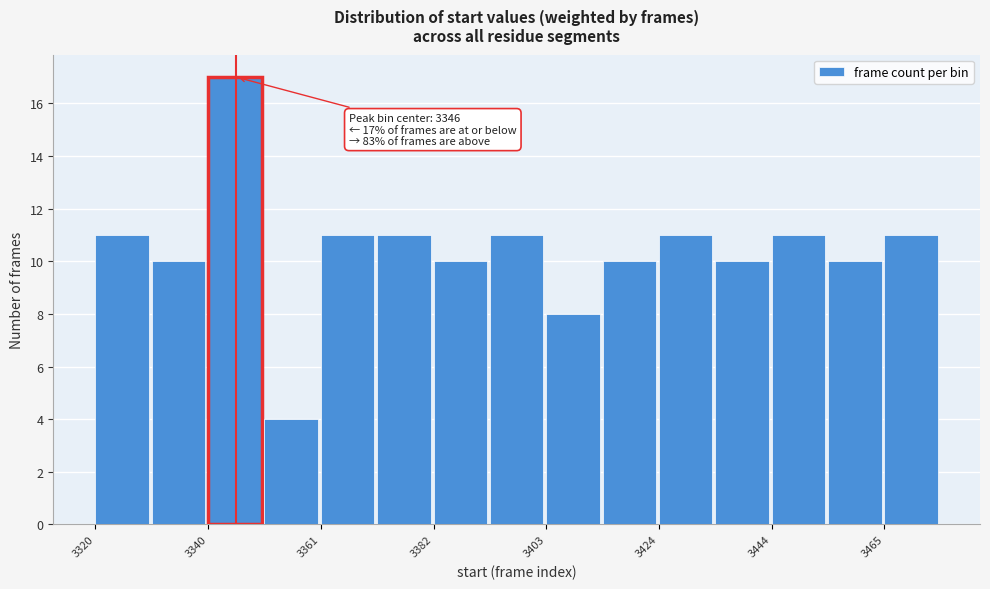

Read against the x-axis, roughly where is the centre of the tallest bar?

3345